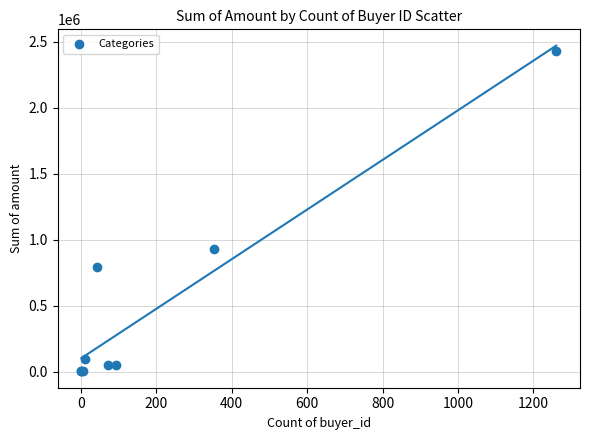

What Y value in the scatter plot is closest to 1216855?

928508